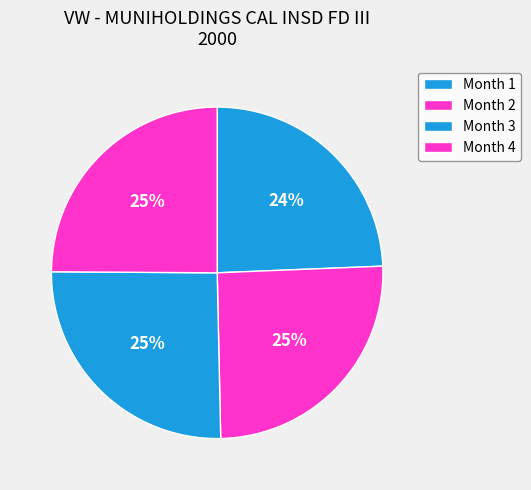

To the nearest percent, what percentage of the pie is Month 3?

25%